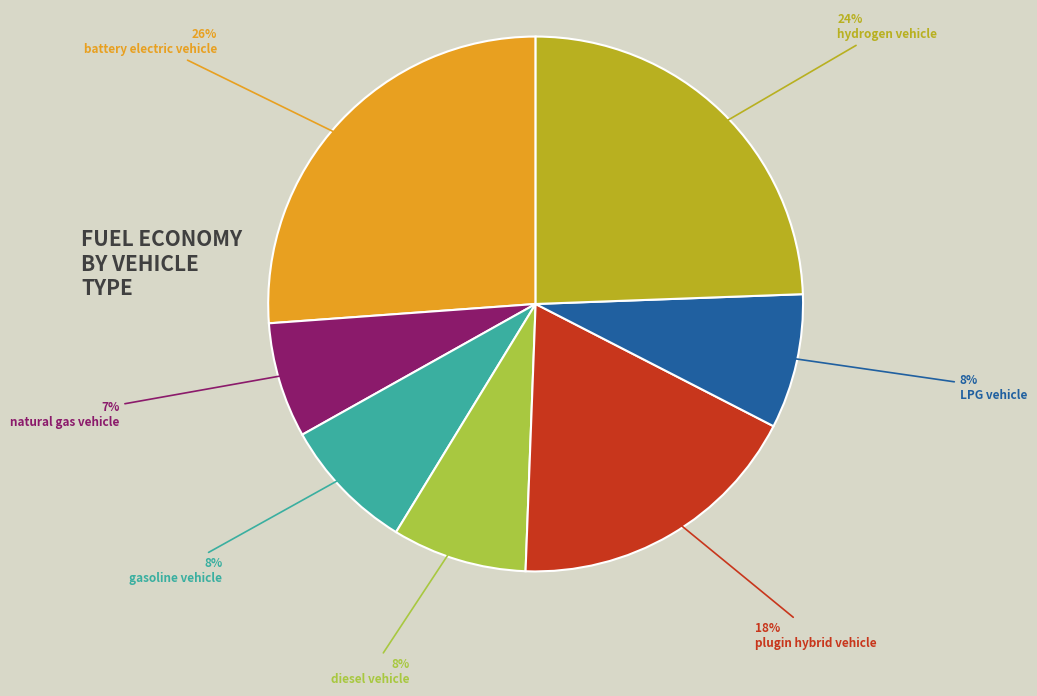

Does any single category account for the majority?

No